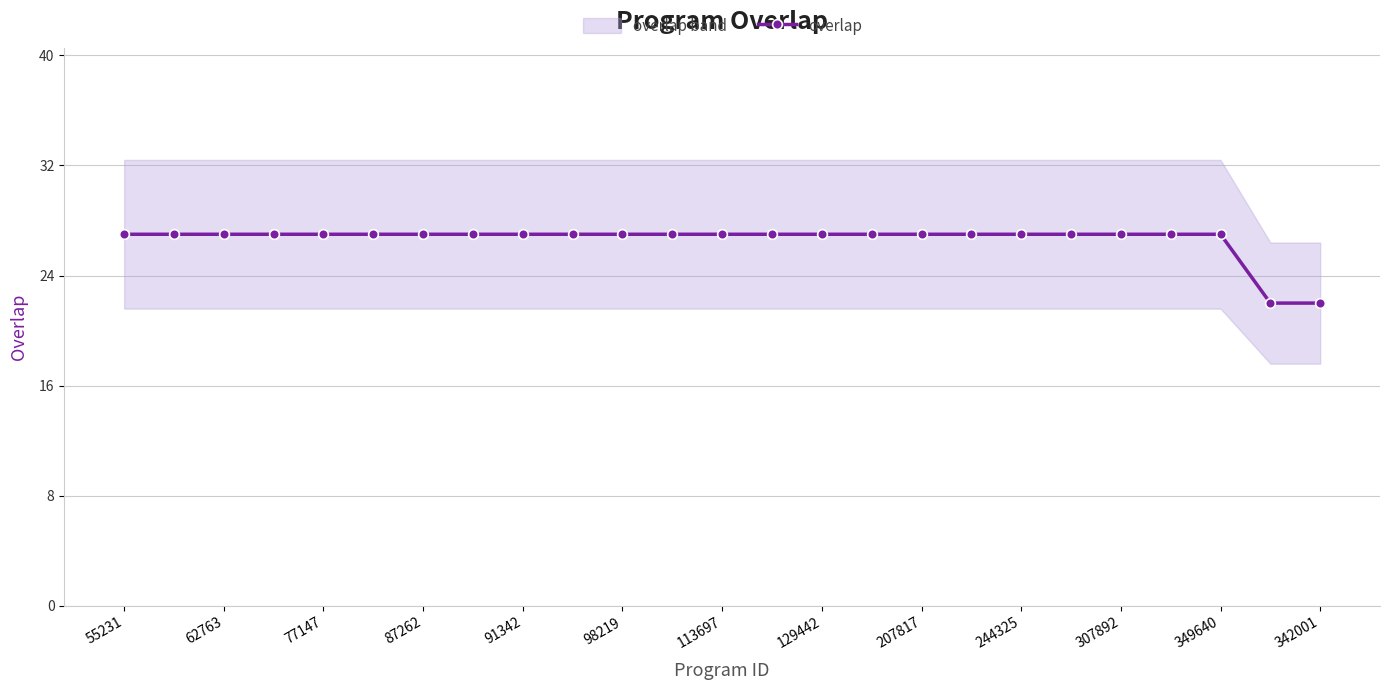

Is it true that overlap equals 27 at 113697?

True